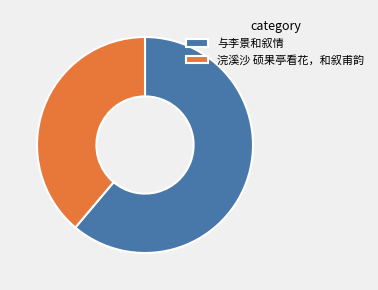

The 浣溪沙 硕果亭看花，和叙甫韵 slice represents 49% of the pie. True or false?

False